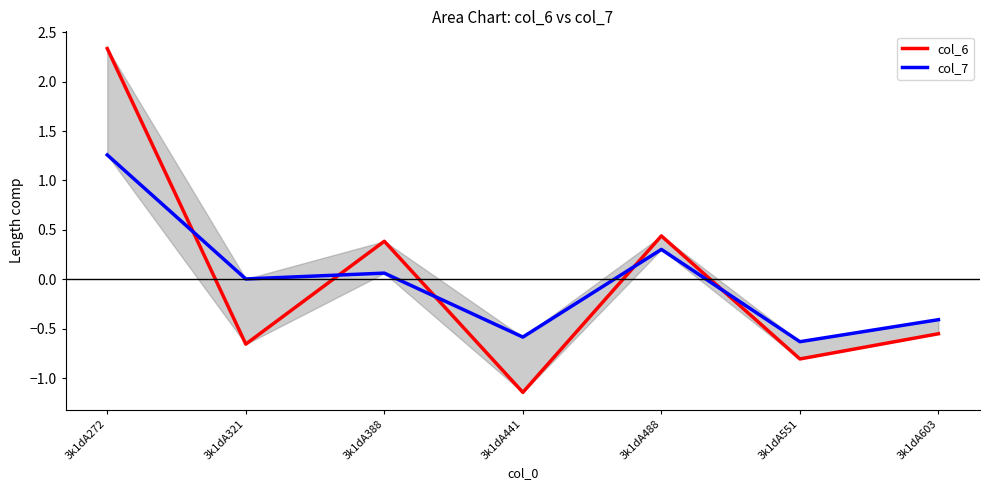

The col_7 series shows -0.6 at 3k1dA551. True or false?

True